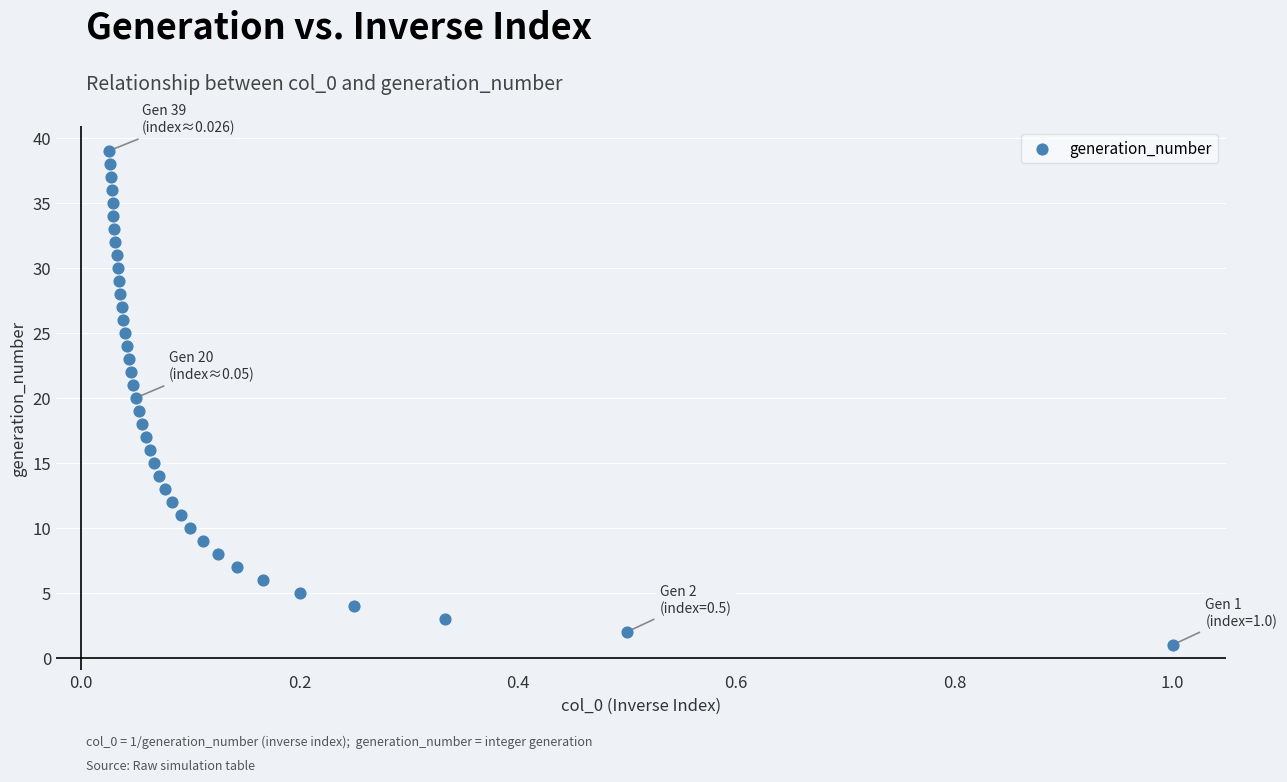

What is the range of Y values (max minus min)?

38